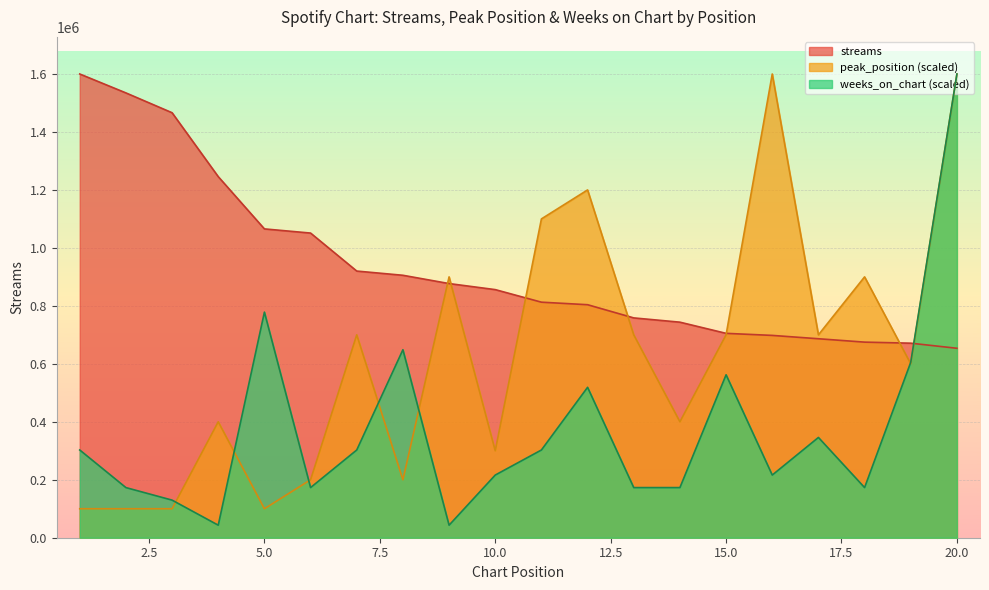

At how many categories does at least one series exceed 1085984?

8